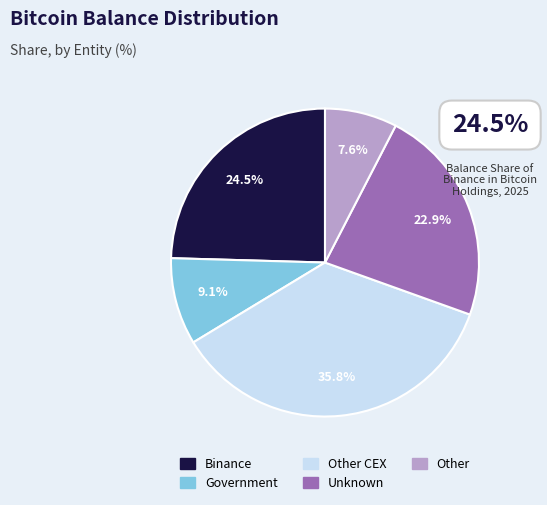

Is there a majority slice in this chart?

No